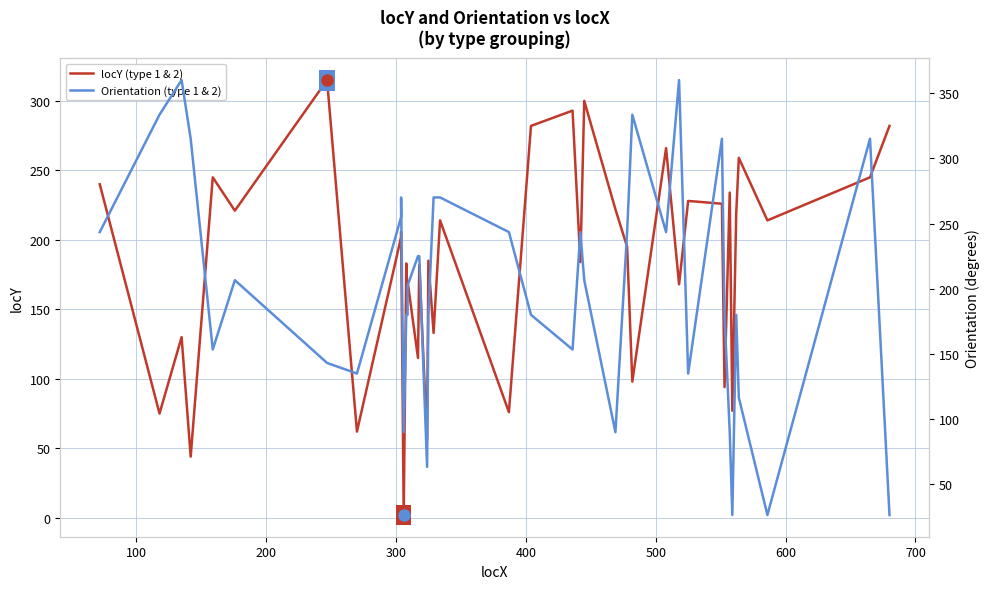

What is the sum of all Orientation (type 1 & 2) values?

8009.4